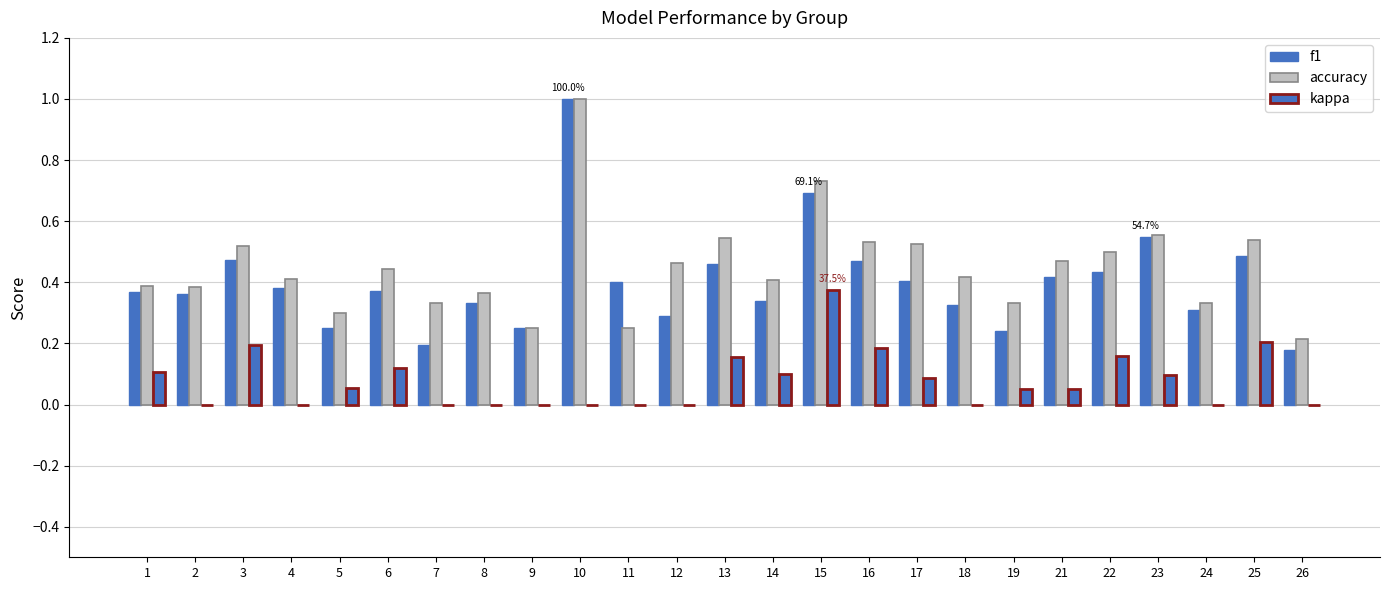

The value of kappa at 8 is 0.0. True or false?

True